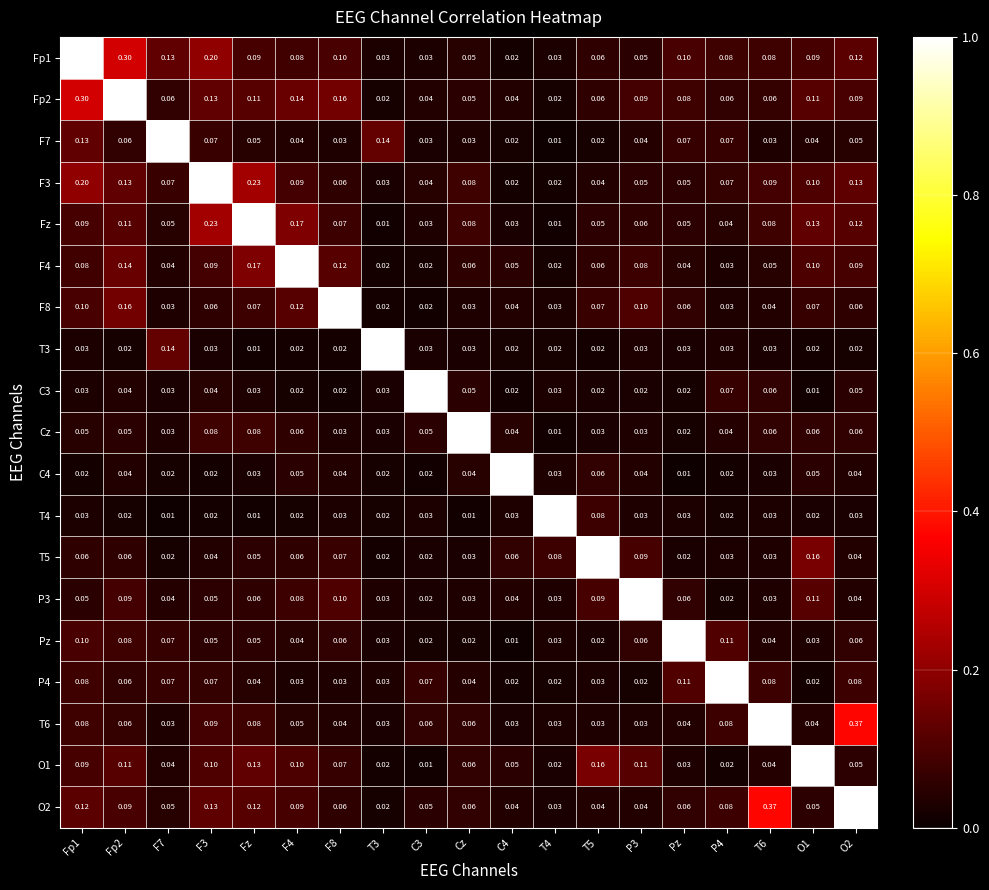

Is the value of Fp1 at P3 greater than the value of C4 at Fz?

Yes